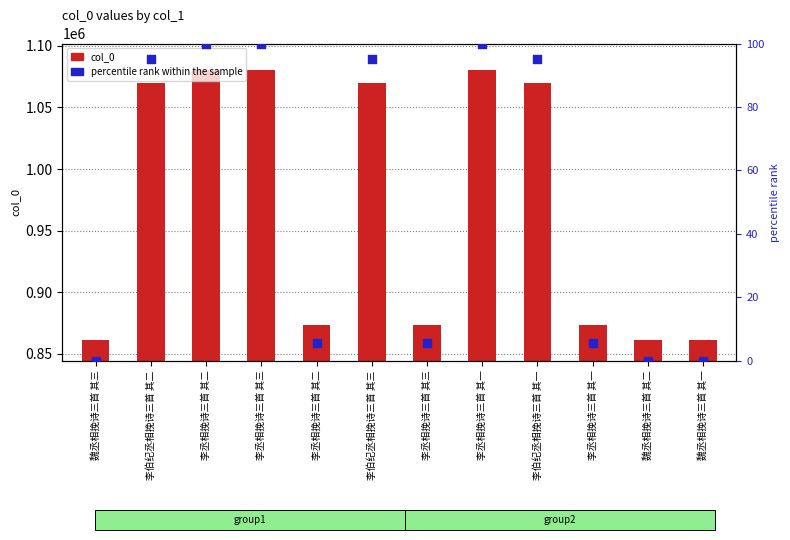

At which category is the sum across all series the highest?

李丞相挽诗三首 其三